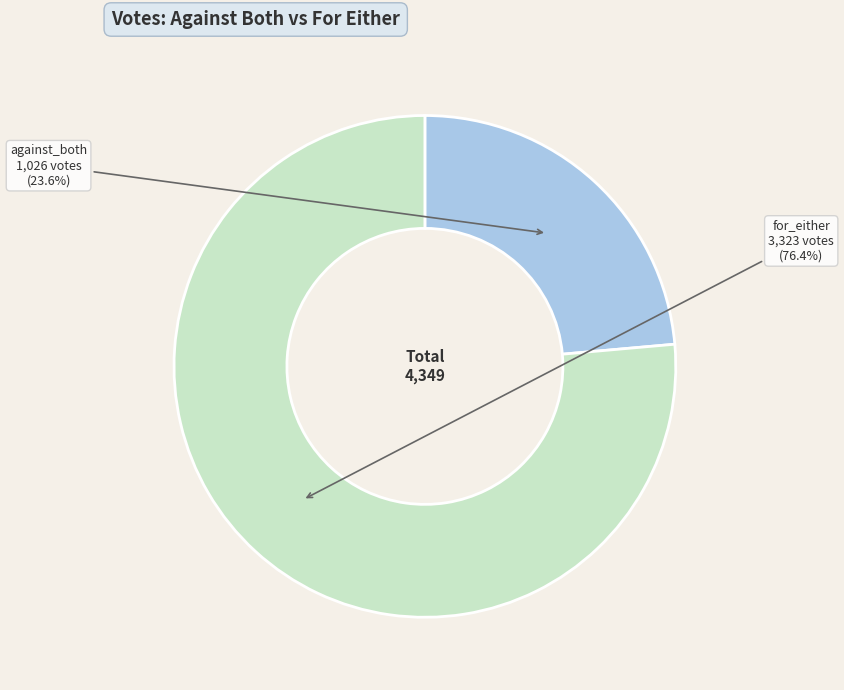

Is the sum of against_both and for_either greater than half?

Yes